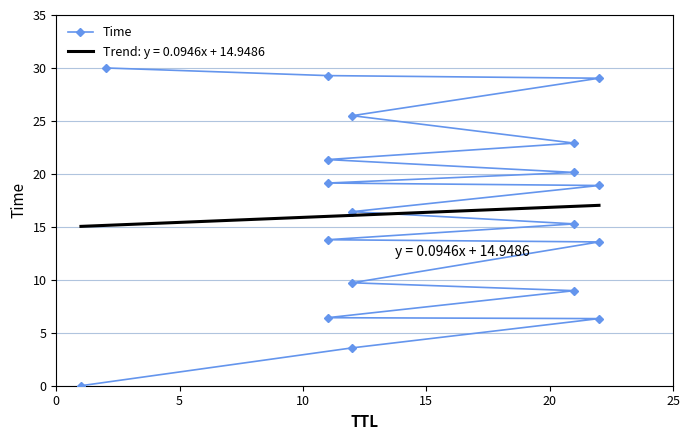

The value at 10 is 18.9. True or false?

True